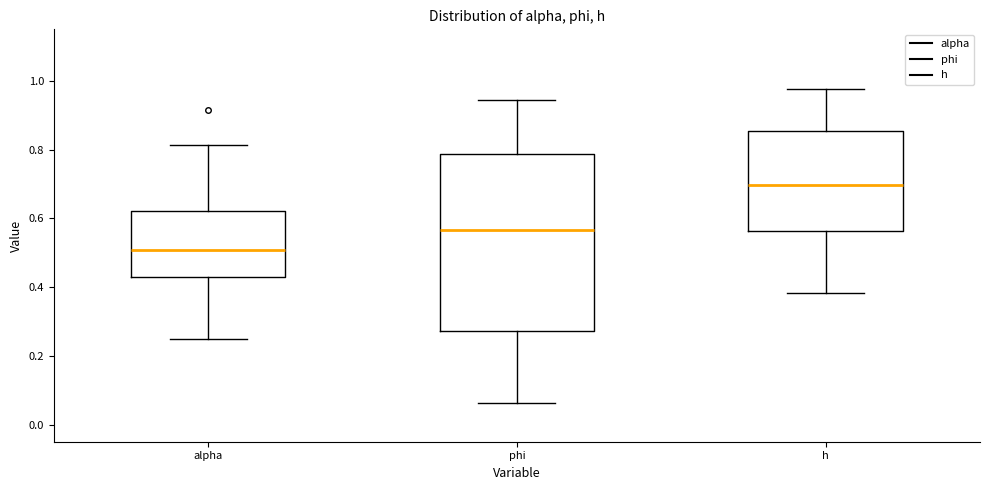

Comparing the boxes themselves (not the whiskers), which one is the tallest?

phi